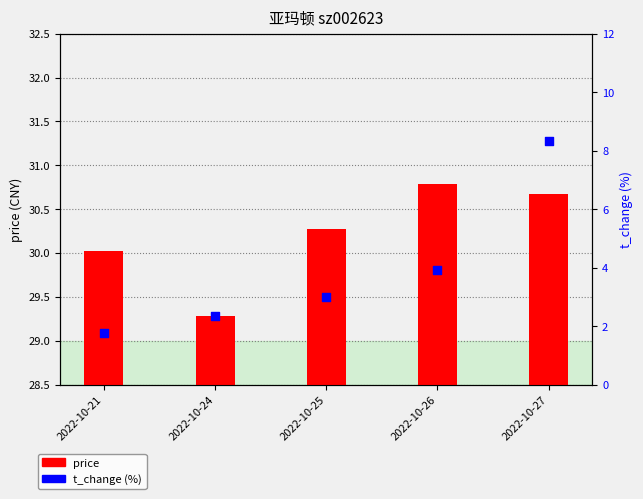

At which category is the sum across all series the highest?

2022-10-27